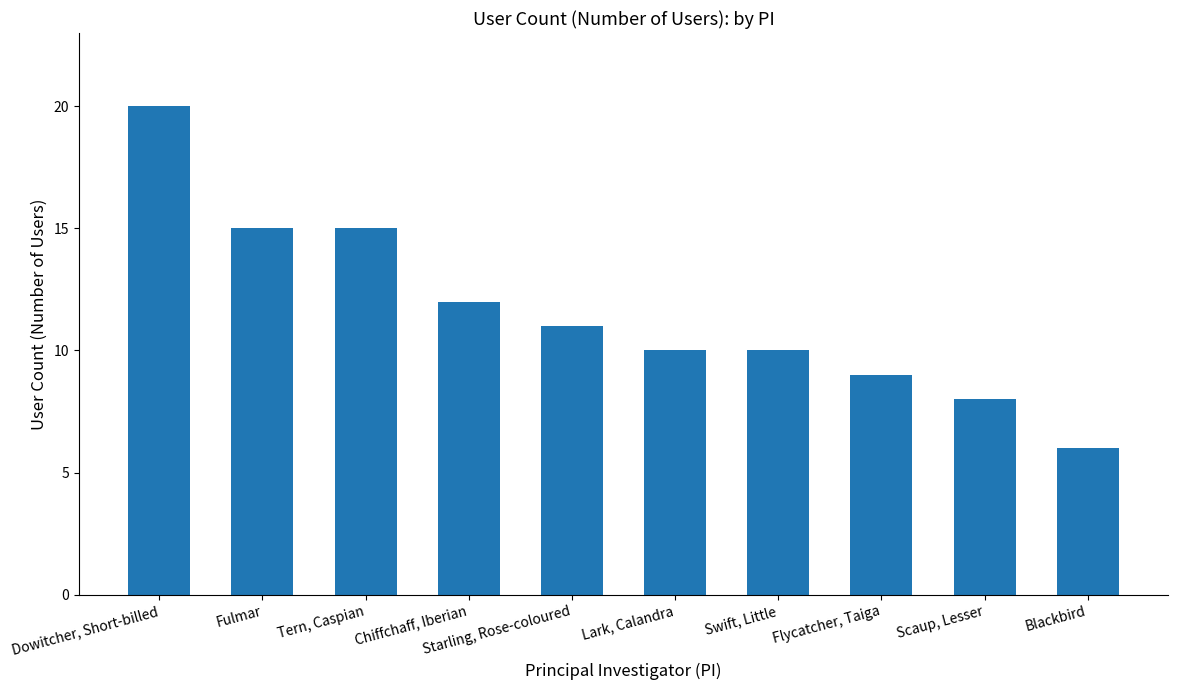

What is the ratio of the value at Flycatcher, Taiga to the value at Blackbird?

1.5